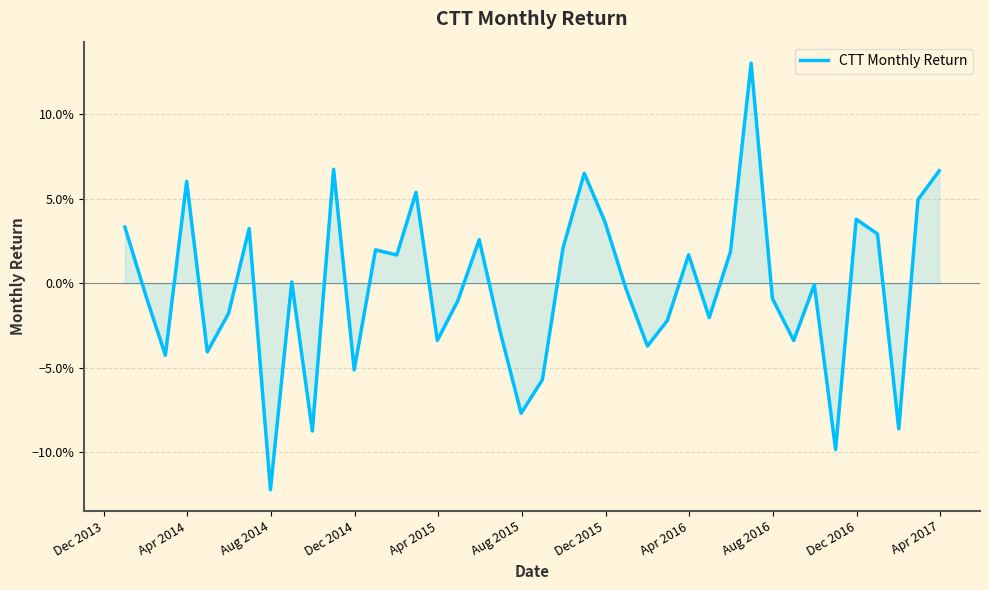

Is this an area chart (filled region under the line)?

Yes